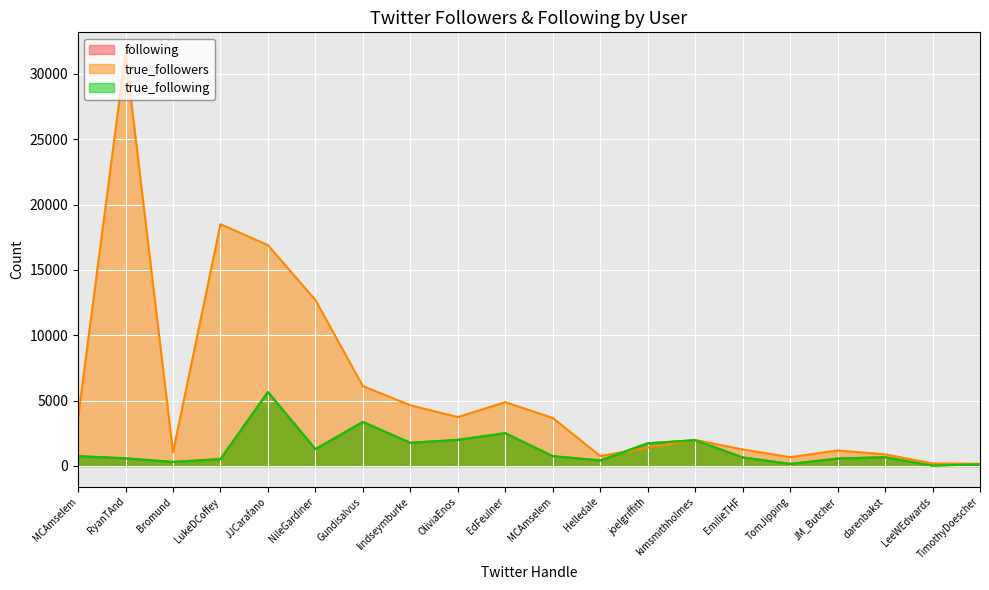

Is it true that following equals 5658 at JJCarafano?

True